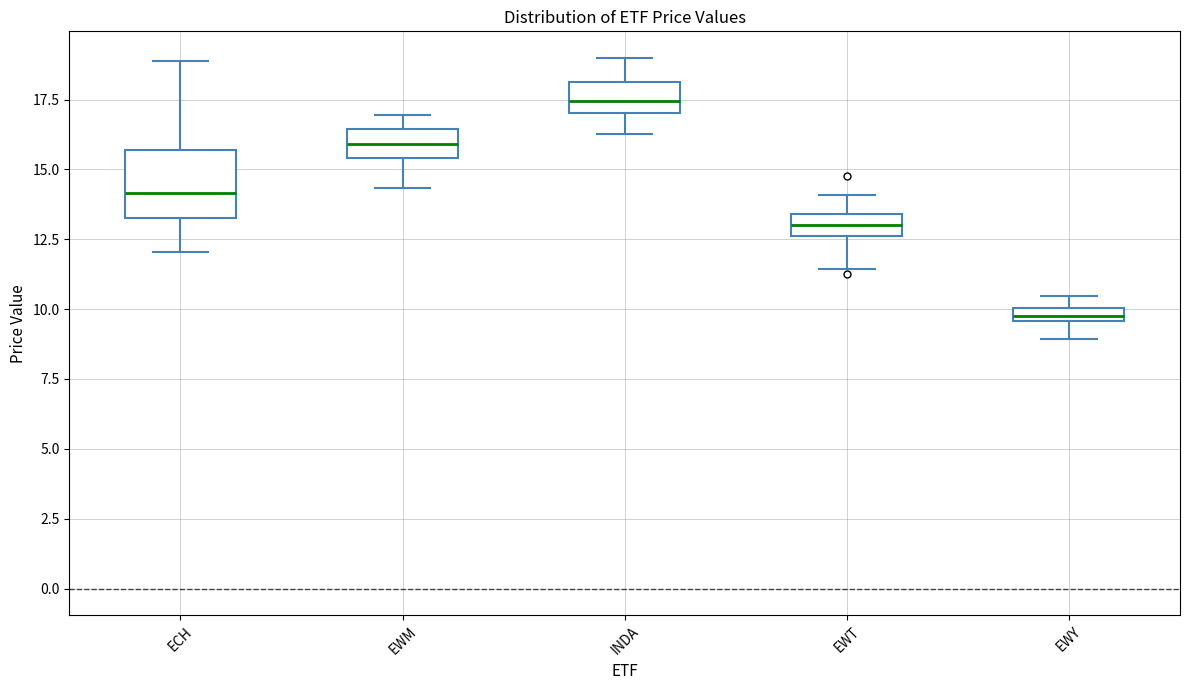

Which box's median line is the highest?

INDA